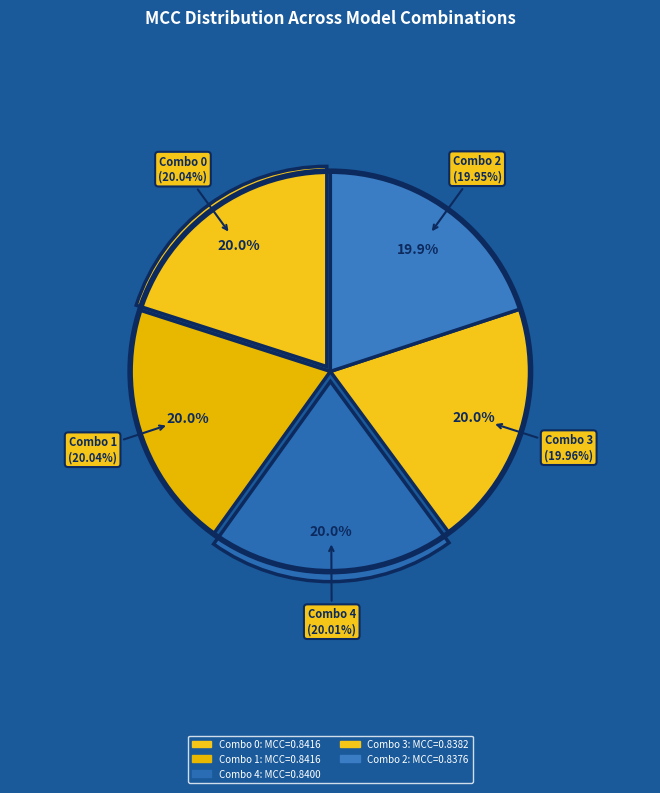

How many slices are in this pie chart?

5